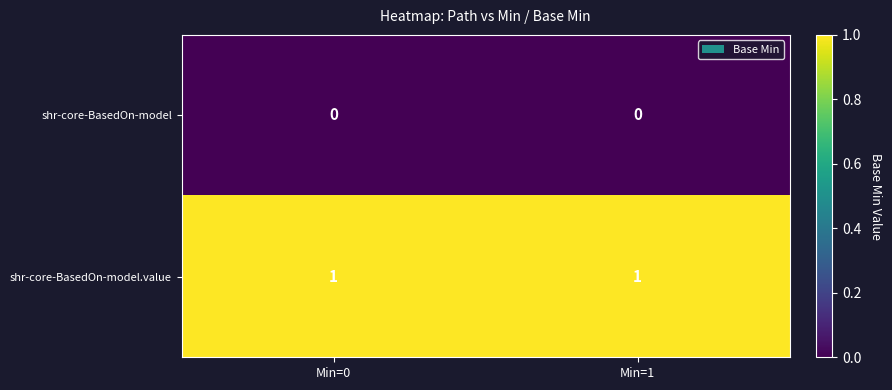

What is the difference between the highest and lowest values at Min=0?

1